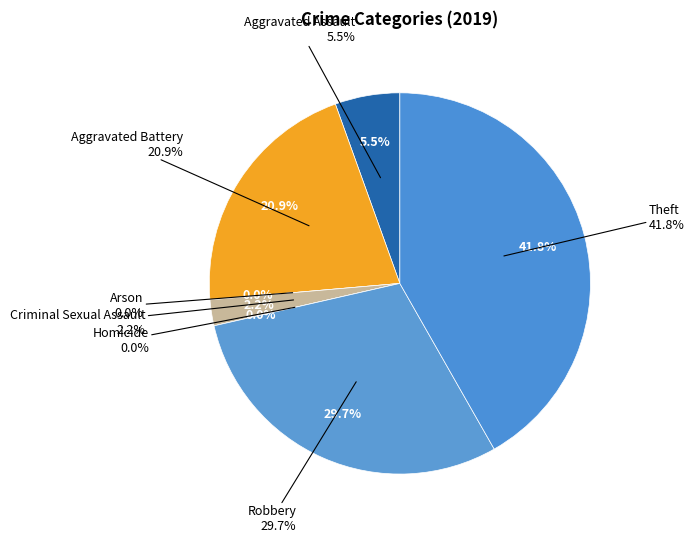

To the nearest percent, what is the difference between the largest and smallest slice percentages?

42%